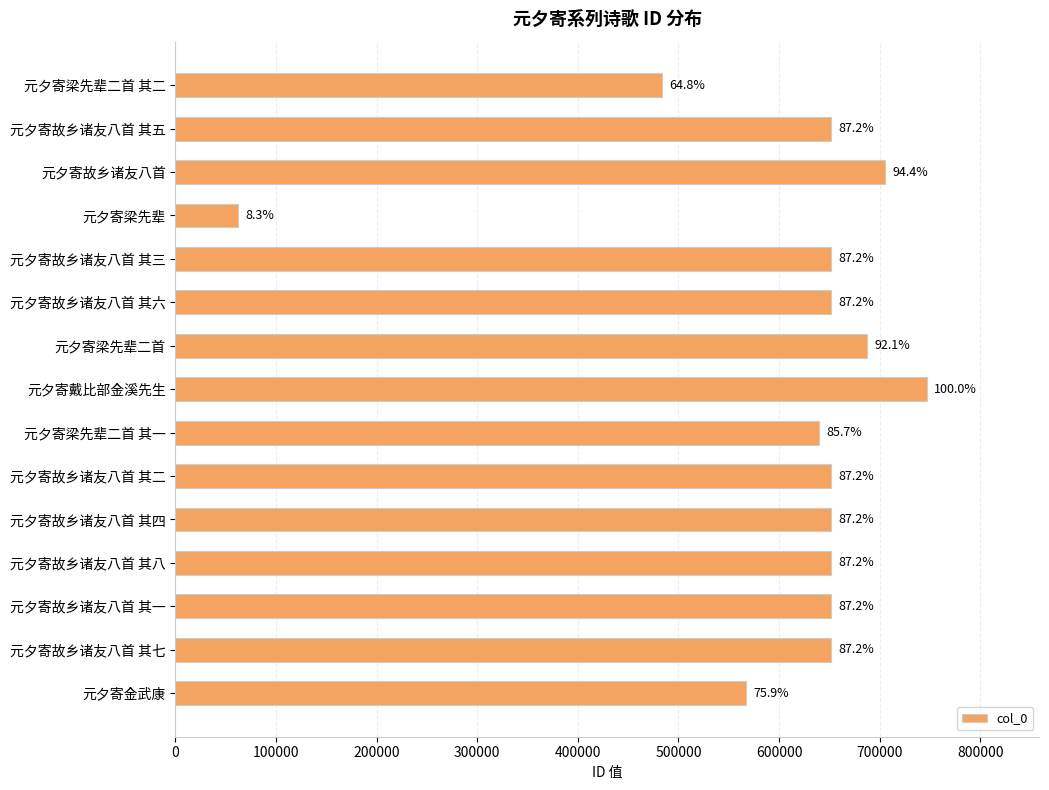

Are the bars horizontal?

Yes